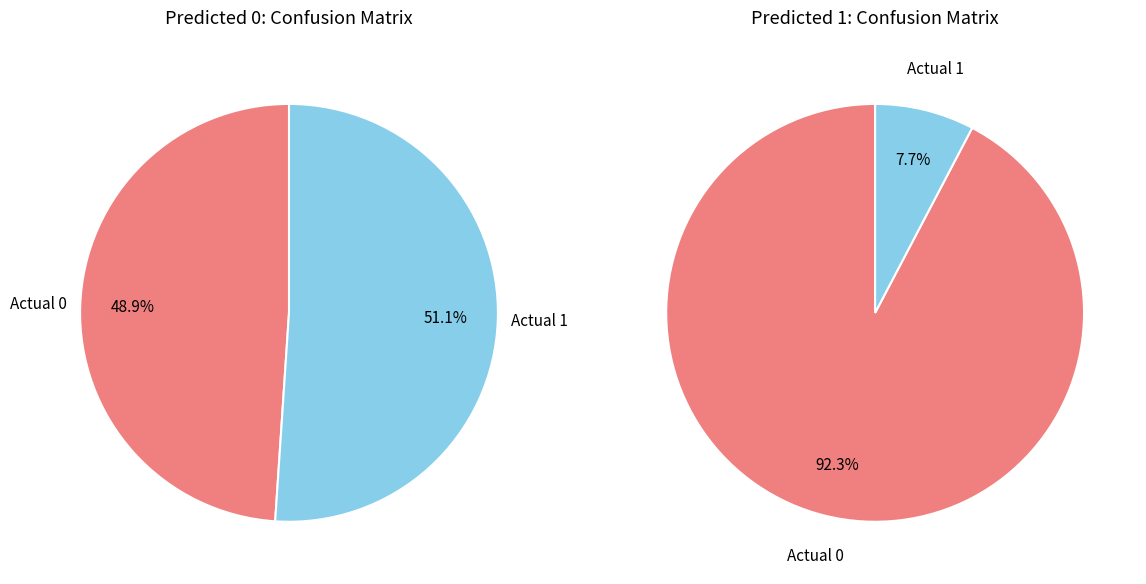

Which slice is the largest?

Actual 1